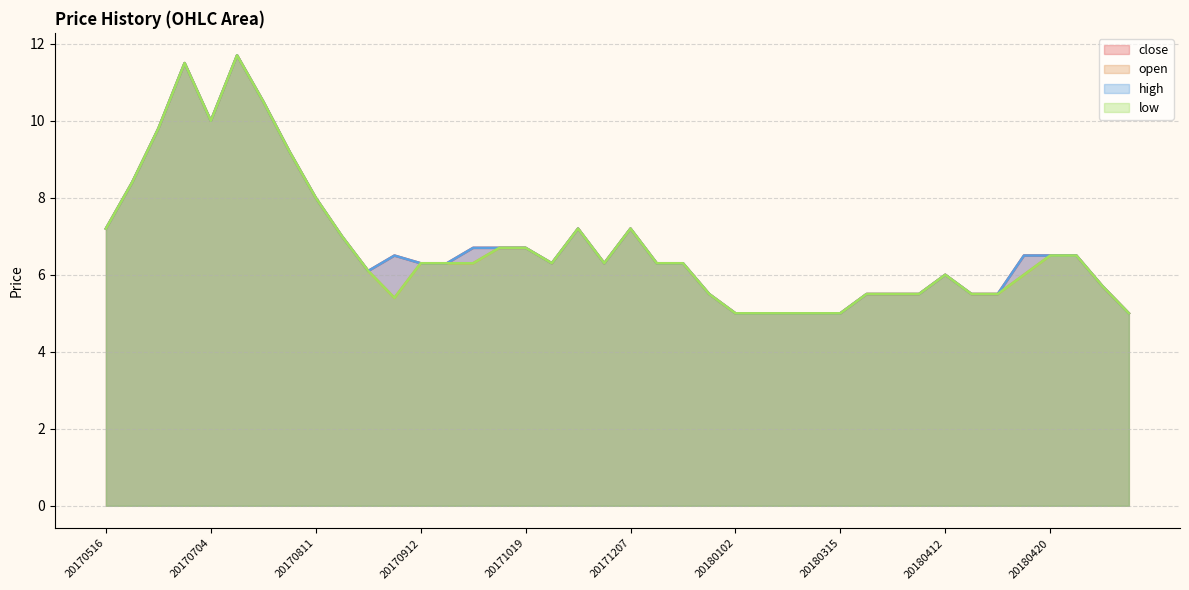

In low, how many points are higher than both neighbors (excluding endpoints)?

5